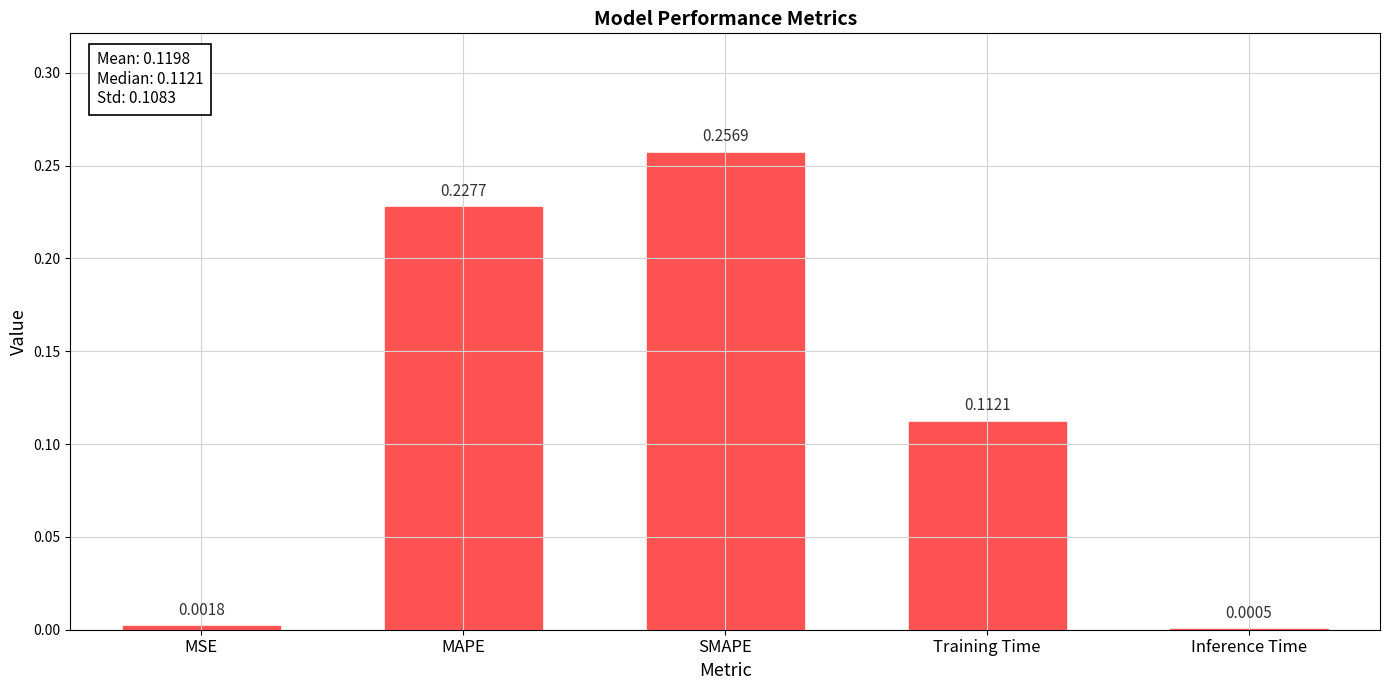

At which category does the chart reach its peak across all series?

SMAPE